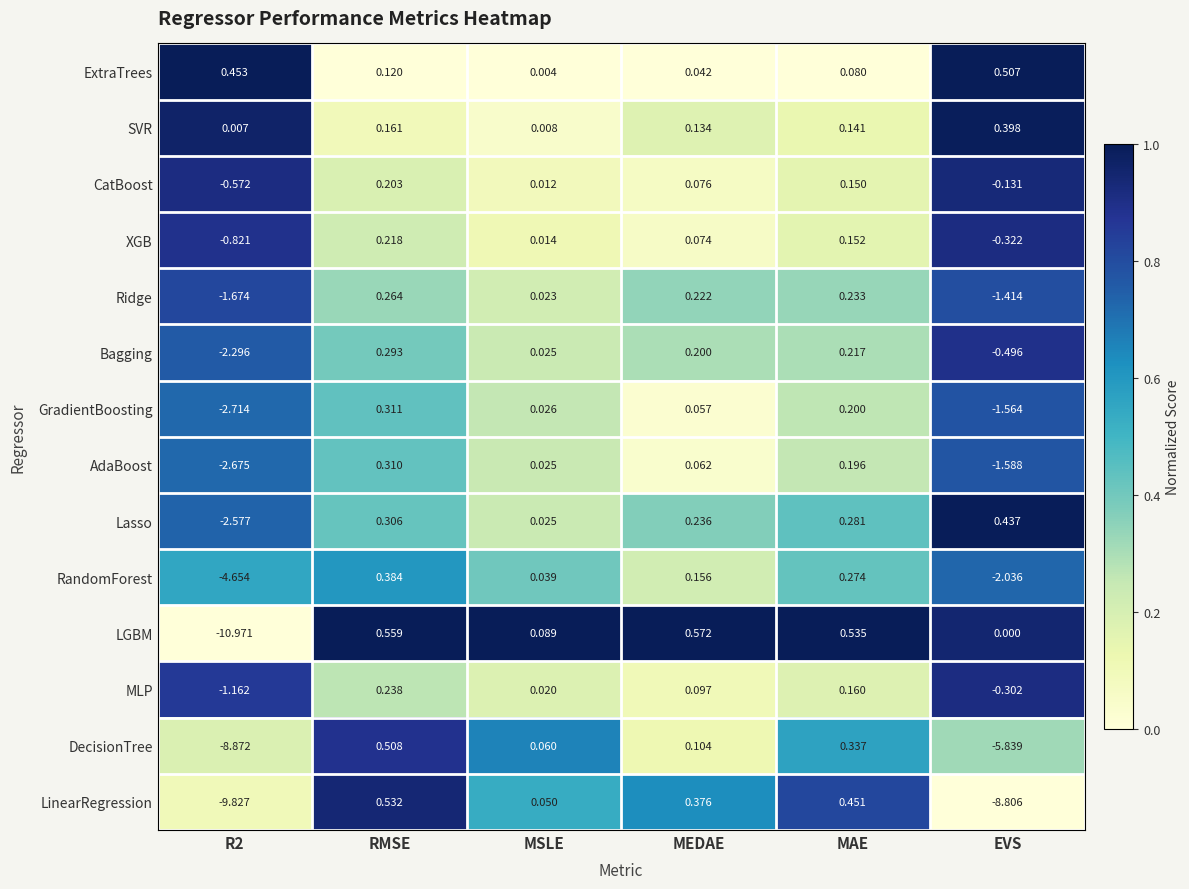

At which category is the sum across all series the highest?

RMSE